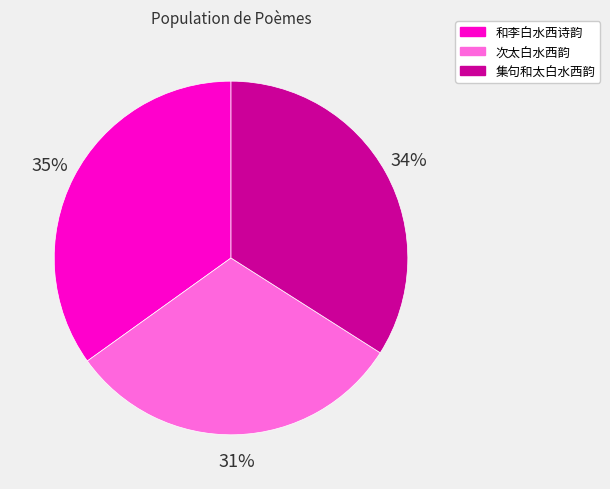

To the nearest percent, what is the average slice percentage?

33%